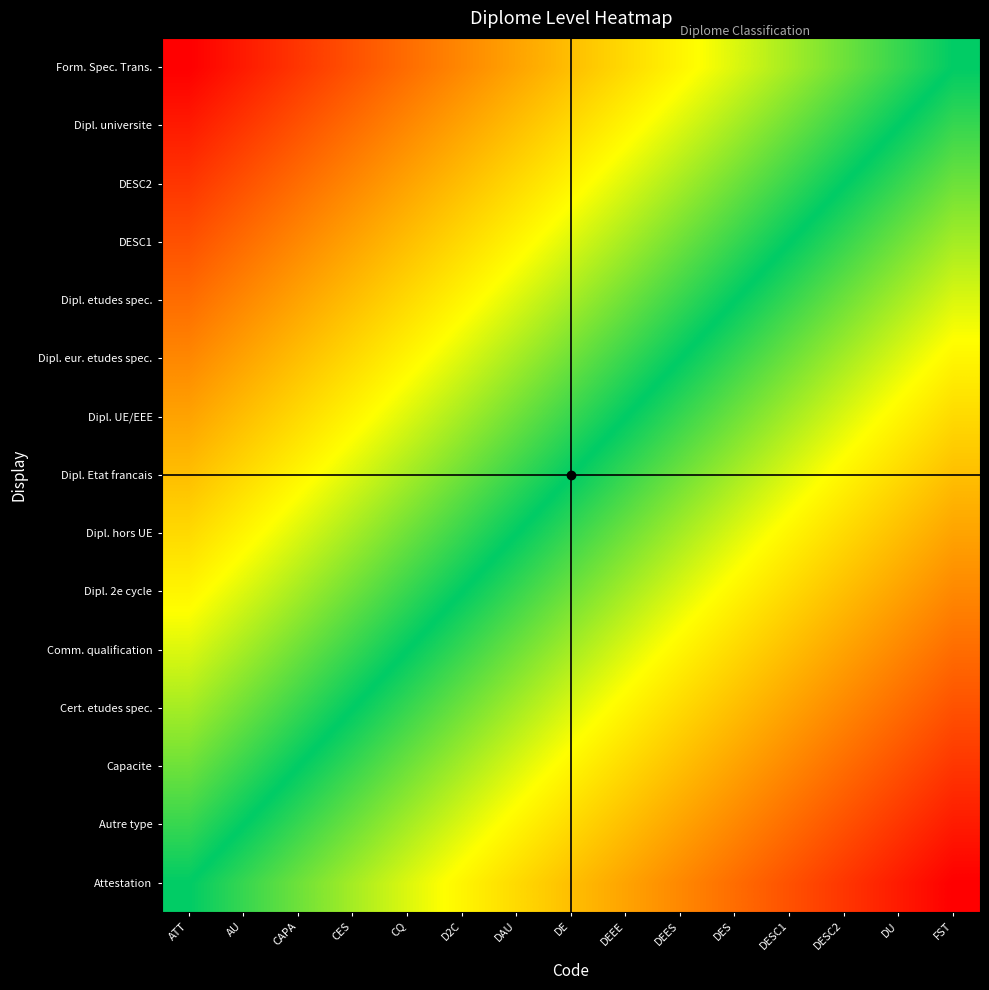

Which series has the widest spread of values?

Attestation